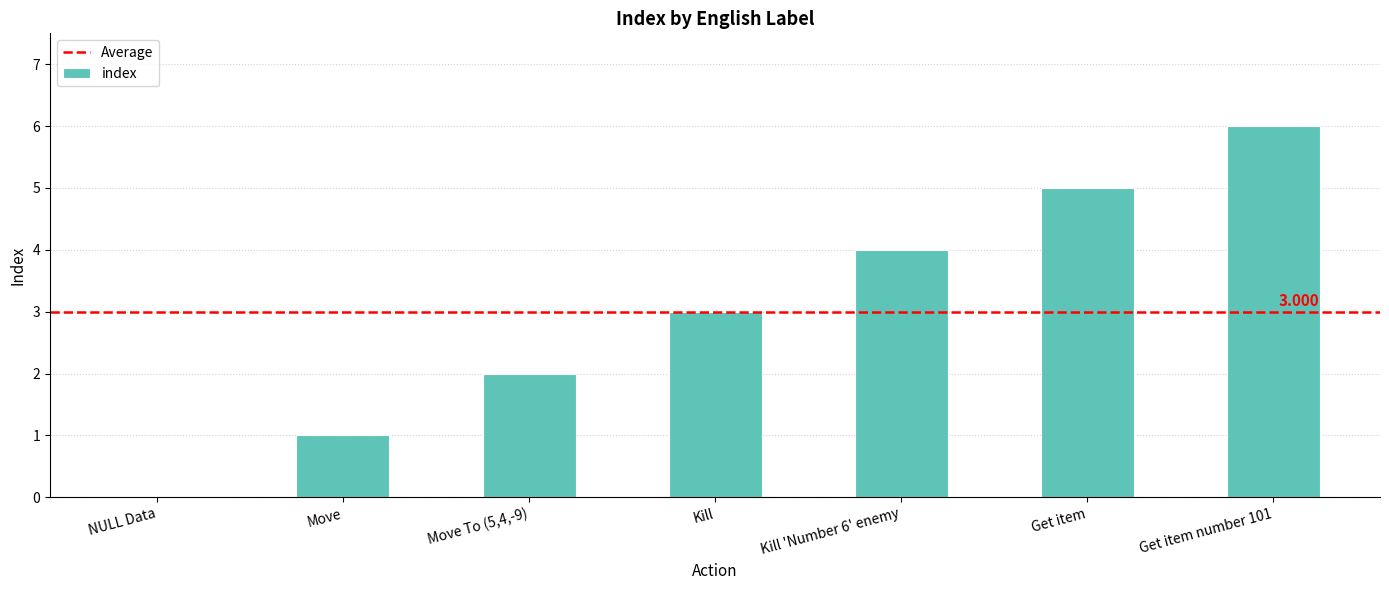

Between Kill and Kill 'Number 6' enemy, which is larger?

Kill 'Number 6' enemy